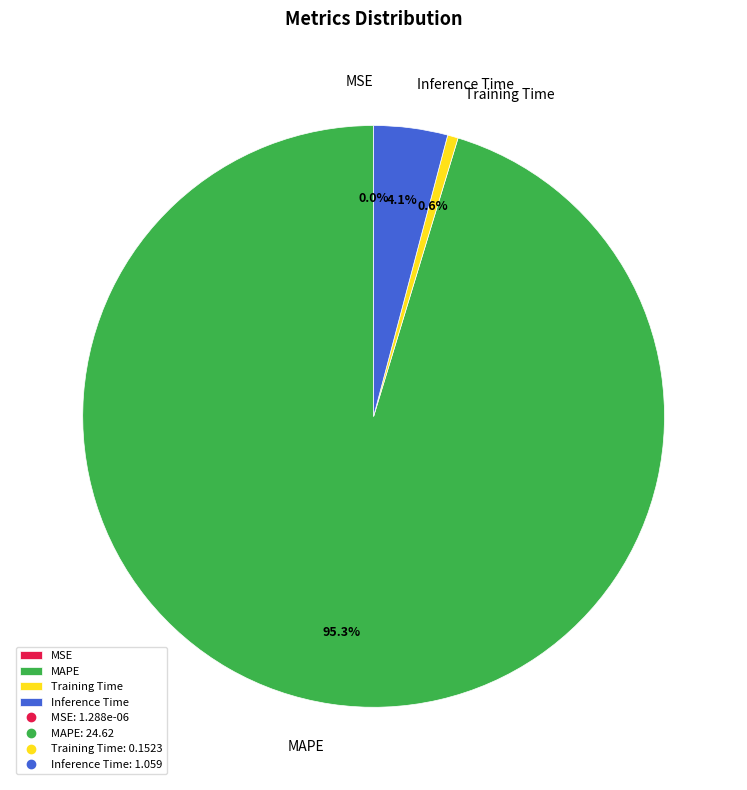

Which slice is the largest?

MAPE